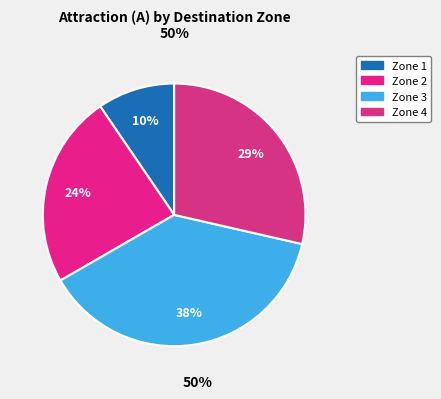

Does Zone 4 represent more than half of the total?

No